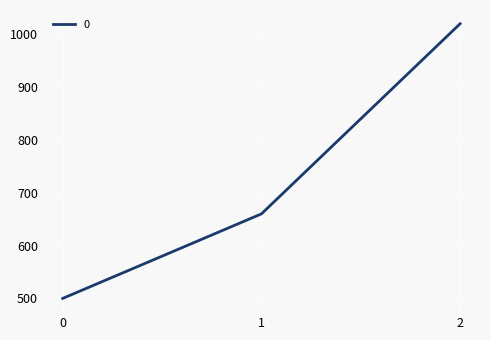

Rank the categories by value from lowest to highest.

0, 1, 2